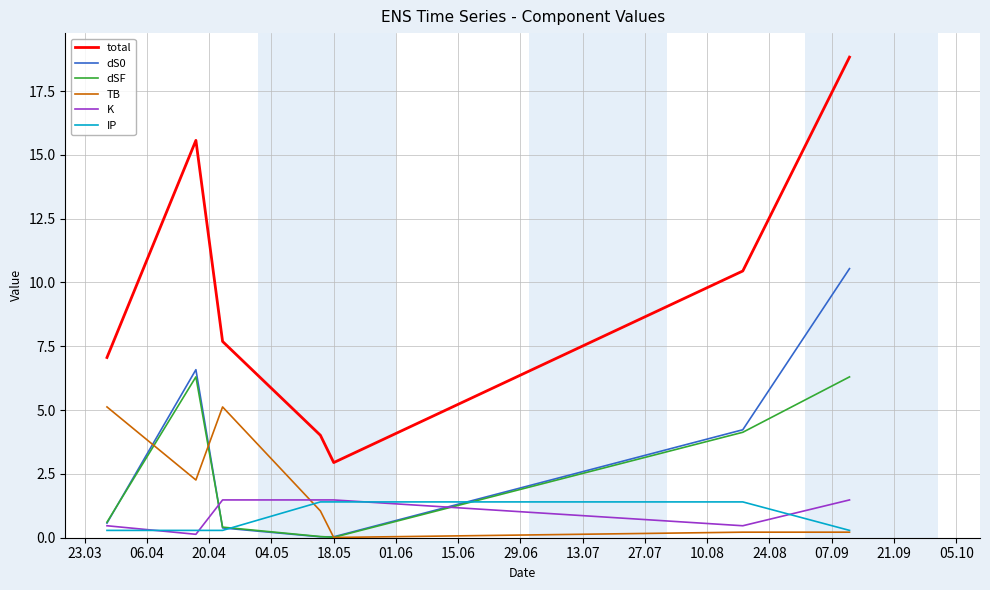

True or false: total and dS0 cross at least once.

False